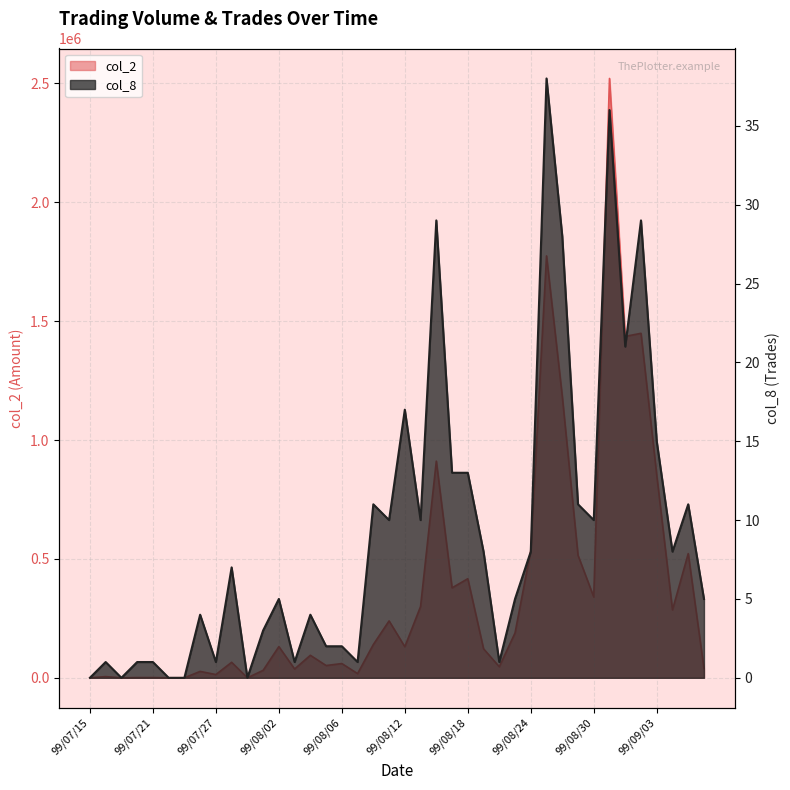

Which series changed the most between 99/07/29 and 99/09/07?

col_2